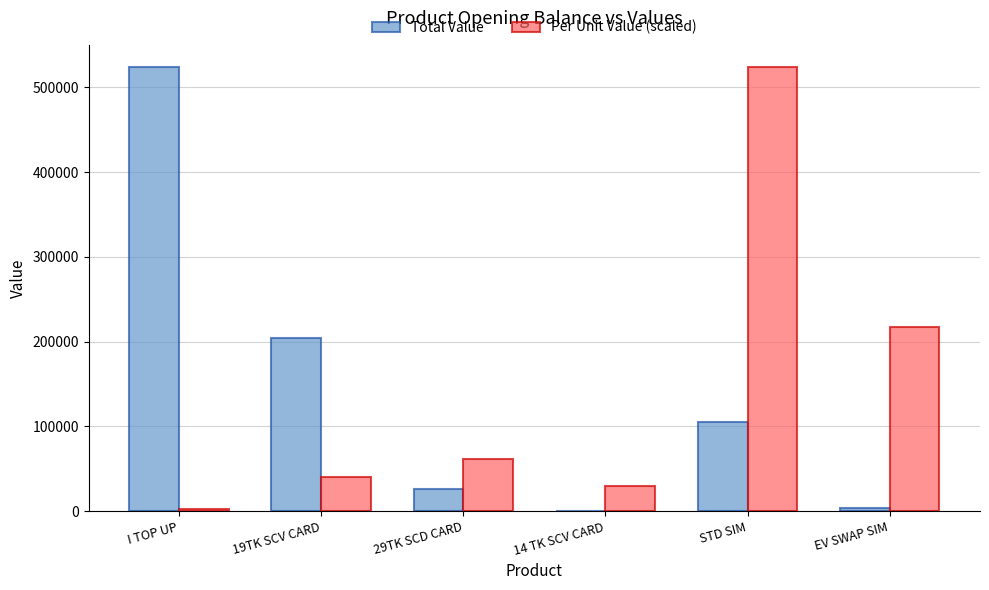

What is the difference between the Total Value values at 29TK SCD CARD and EV SWAP SIM?

22462.0